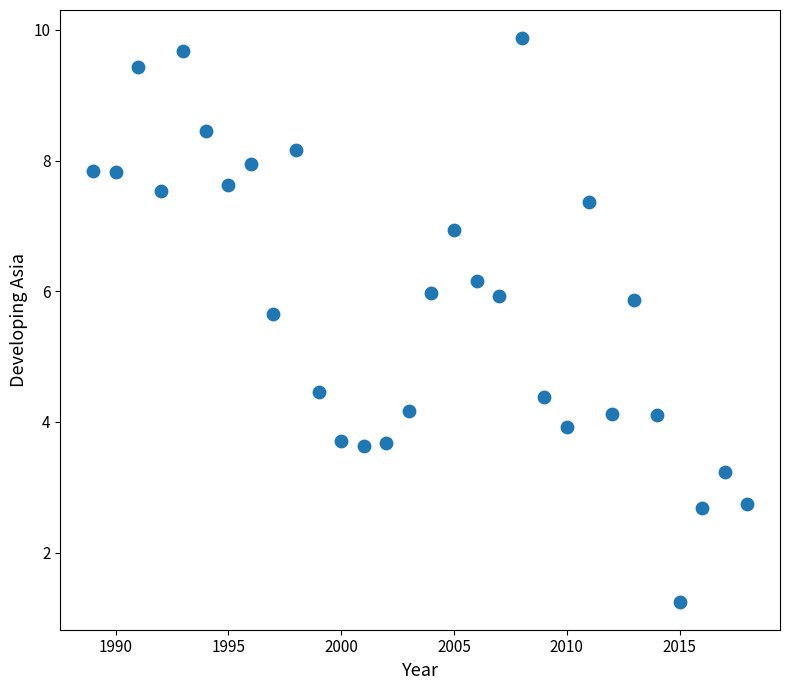

What is the range of Y values (max minus min)?

8.6